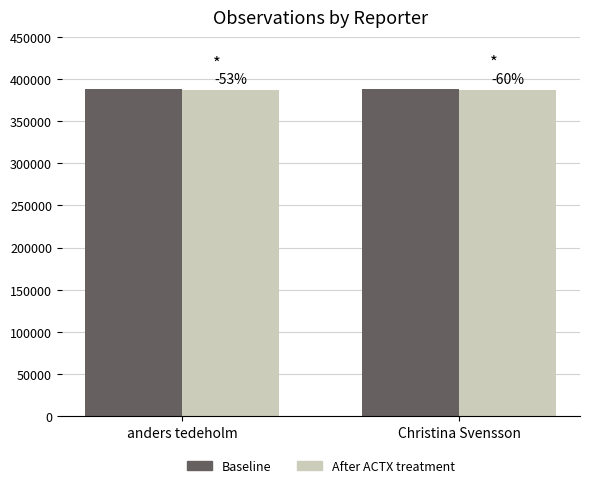

What is the sum of the Baseline values at Christina Svensson and anders tedeholm?

775542